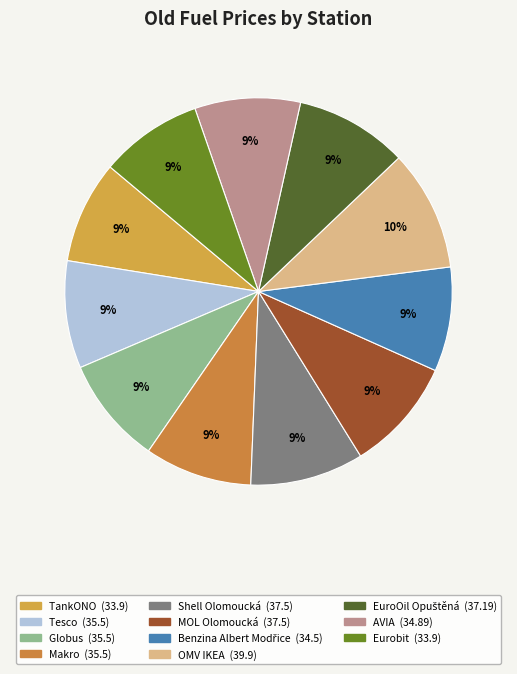

How many segments does this pie chart have?

11